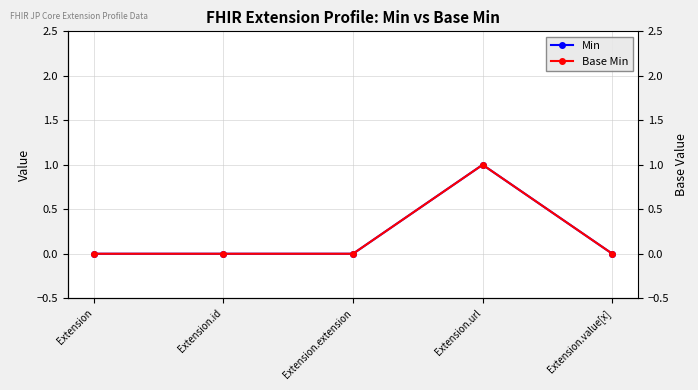

List the series in order of their peak value, lowest first.

Min, Base Min